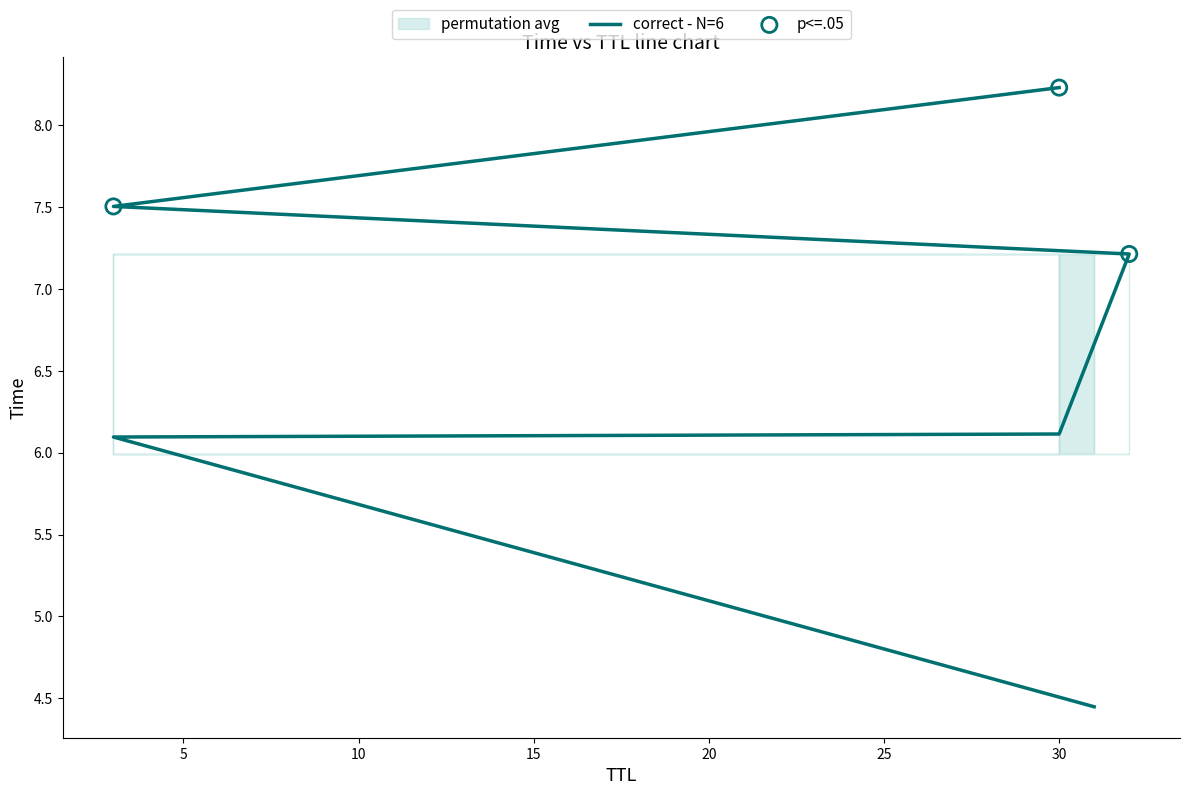

What is the change in value from 3 to 30?

+0.7